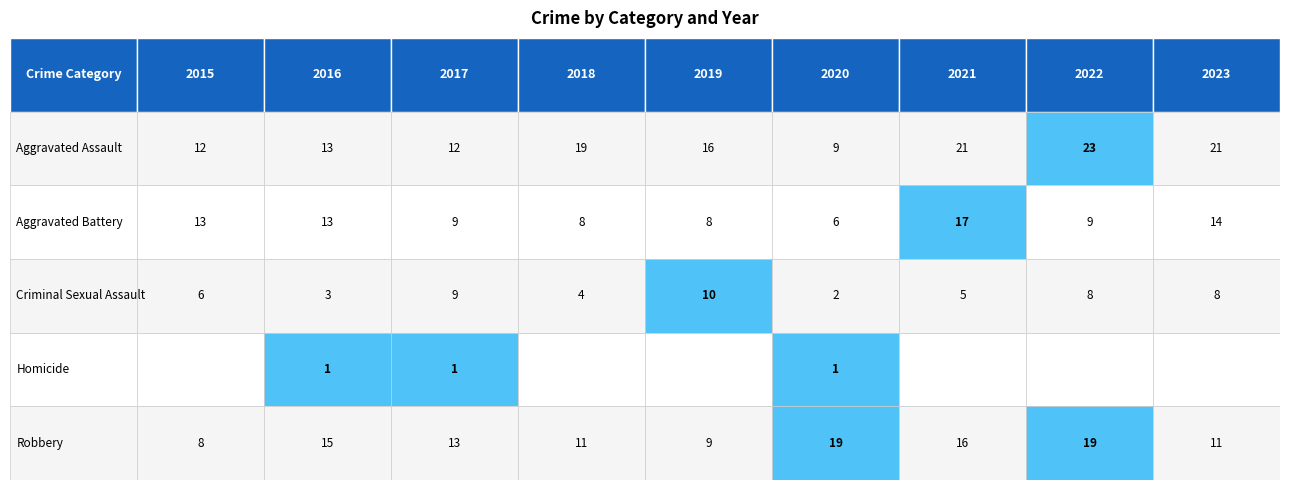

What is the sum of all Aggravated Battery values?

97